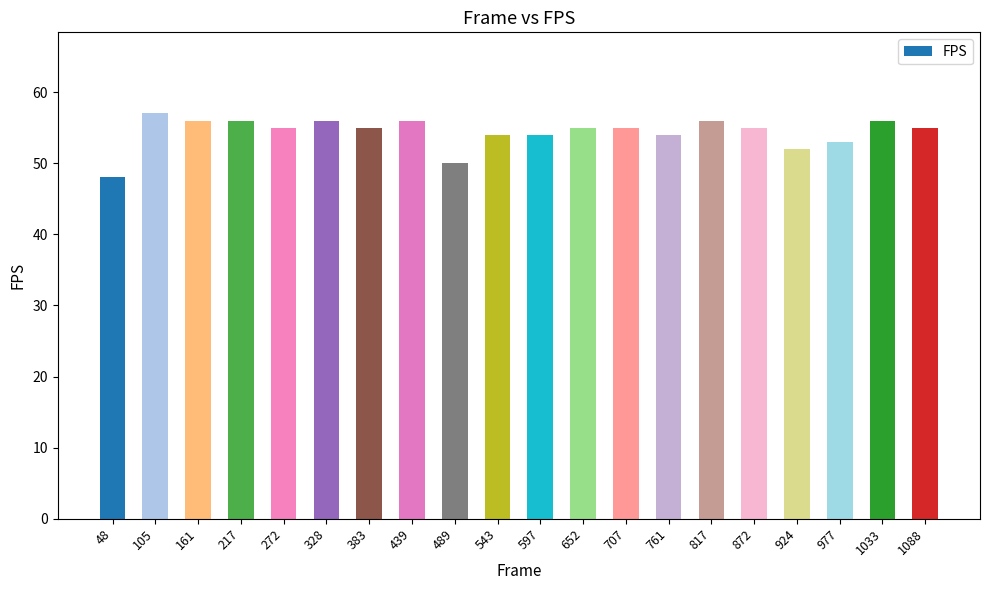

Reading left to right, extract all data points from this chart.

48=48	105=57	161=56	217=56	272=55	328=56	383=55	439=56	489=50	543=54	597=54	652=55	707=55	761=54	817=56	872=55	924=52	977=53	1033=56	1088=55